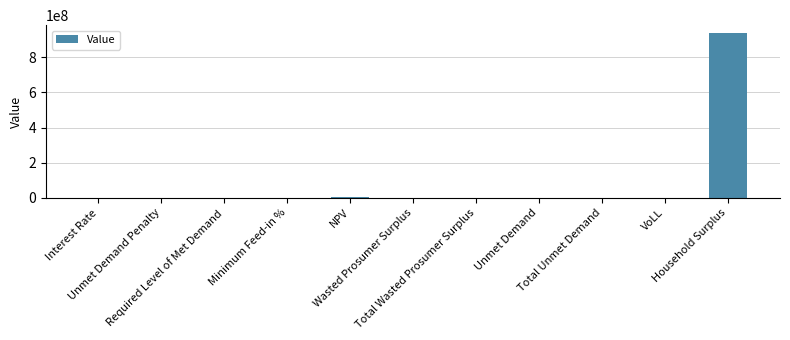

How many categories are shown in the chart?

11